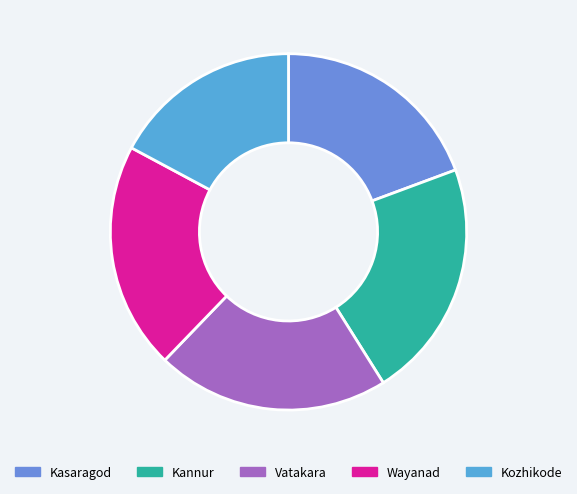

The Kannur slice represents 36% of the pie. True or false?

False